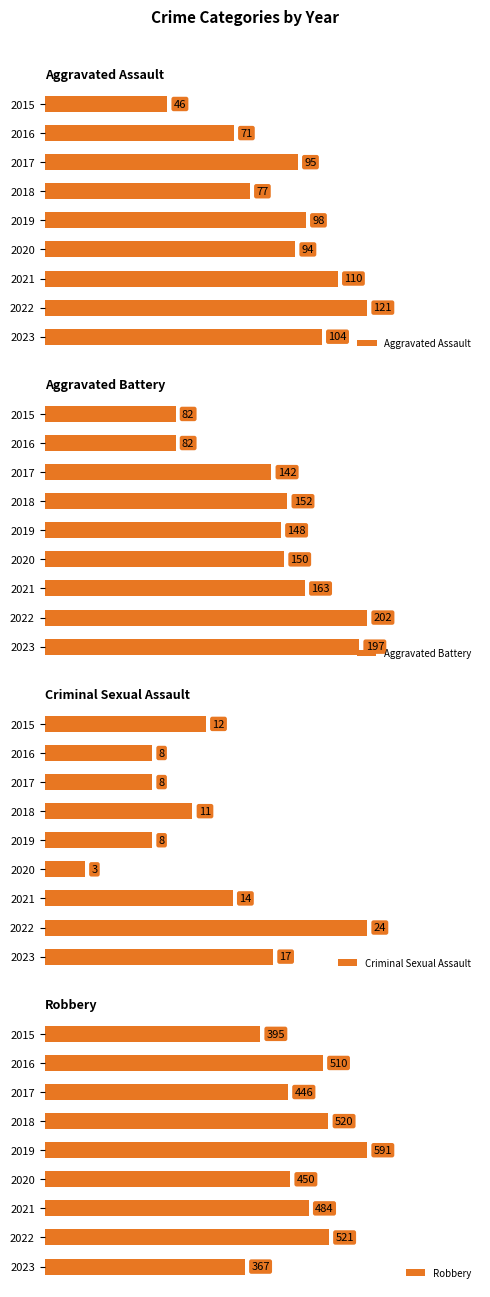

At 140, list the series in order from smallest to largest.

Criminal Sexual Assault, Aggravated Assault, Aggravated Battery, Robbery